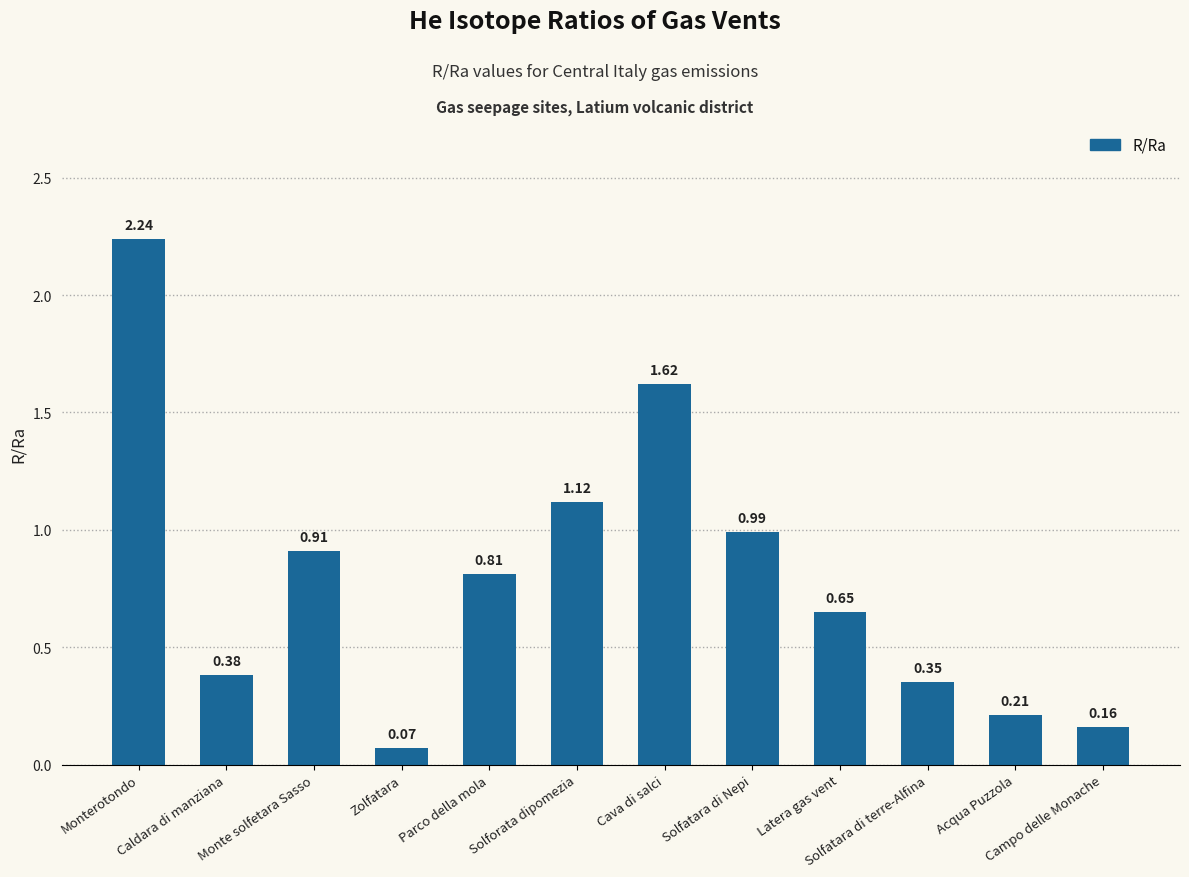

What is the label of the 12th bar from the left?

Campo delle Monache